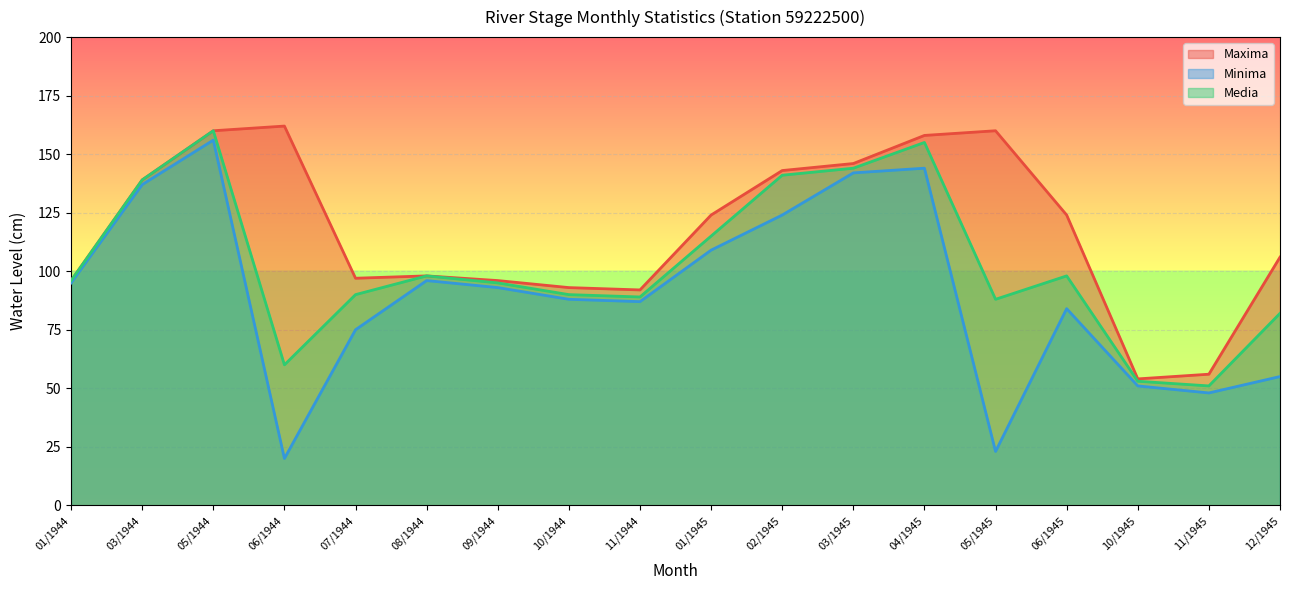

Where is the first local minimum for Maxima?

07/1944